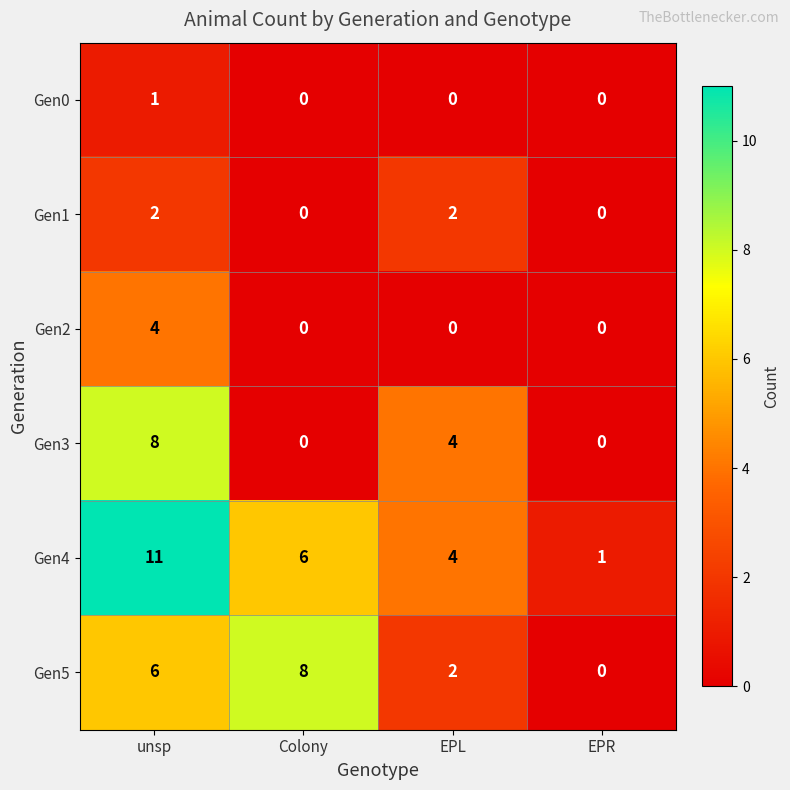

The value of Gen1 at Colony is -1. True or false?

False